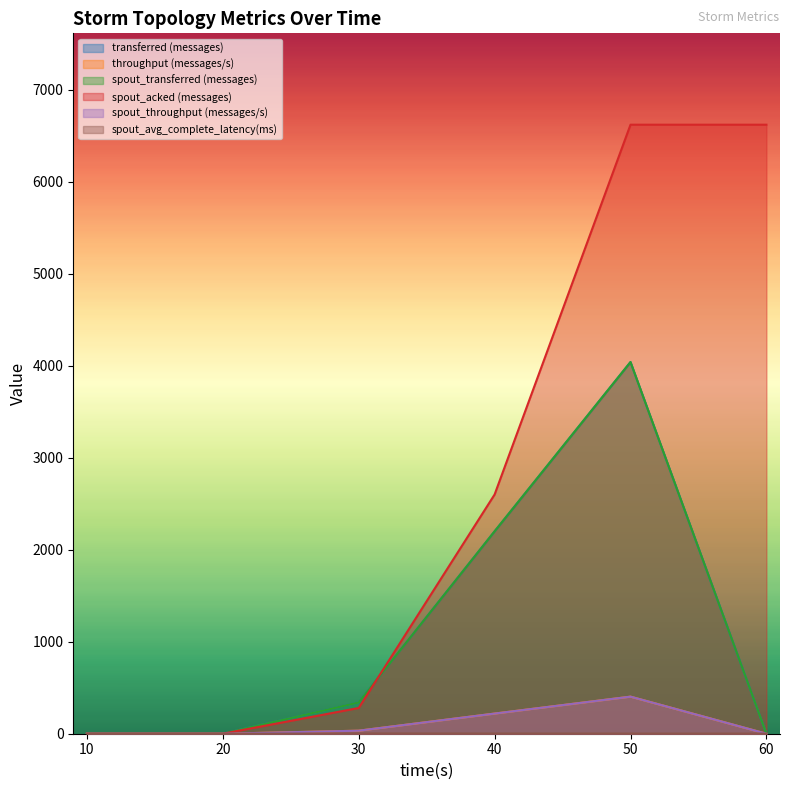

At which label is spout_throughput (messages/s) closest to 201?

40